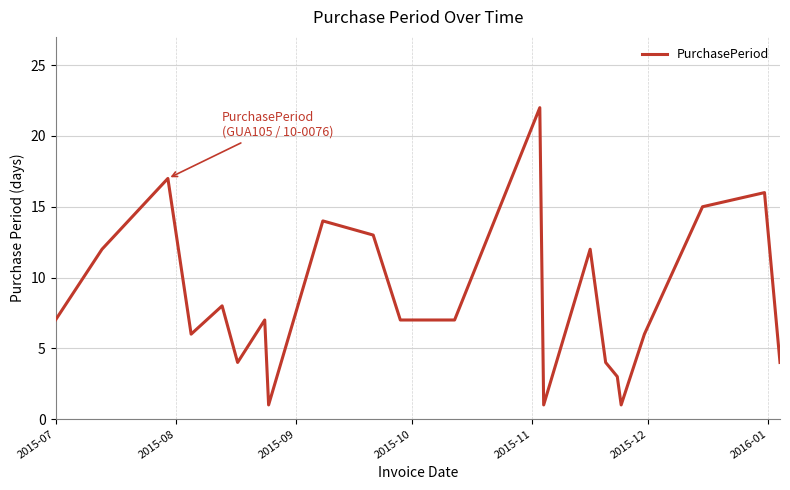

What is the greatest value displayed?

22